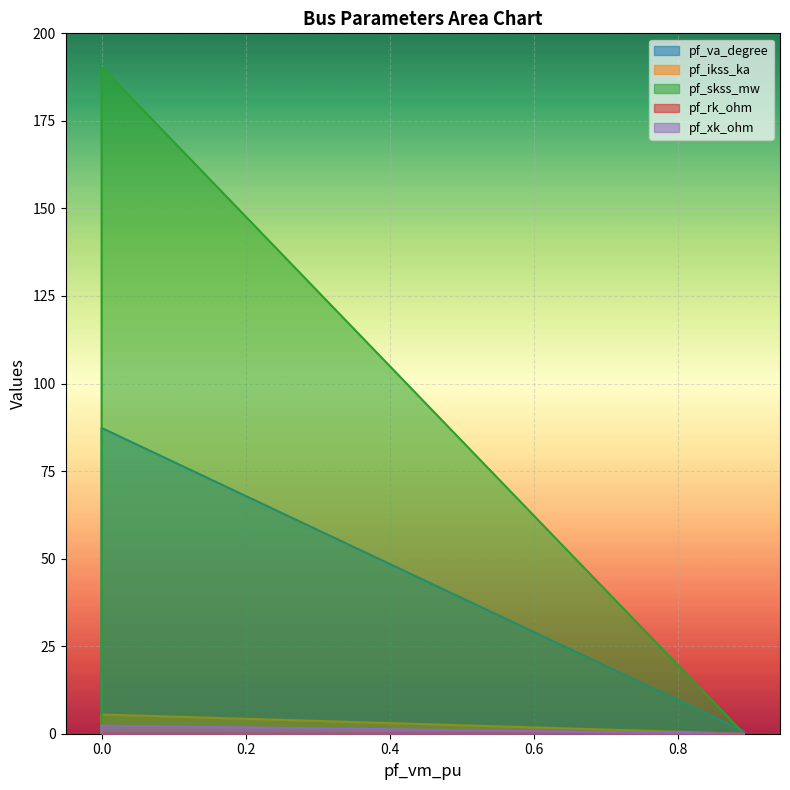

Is the value of pf_xk_ohm at 0.0 greater than the value of pf_ikss_ka at 0.0?

No